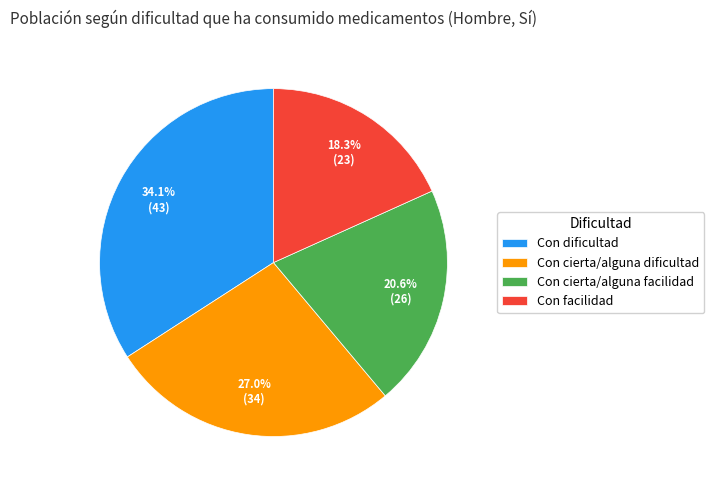

Does any single category account for the majority?

No